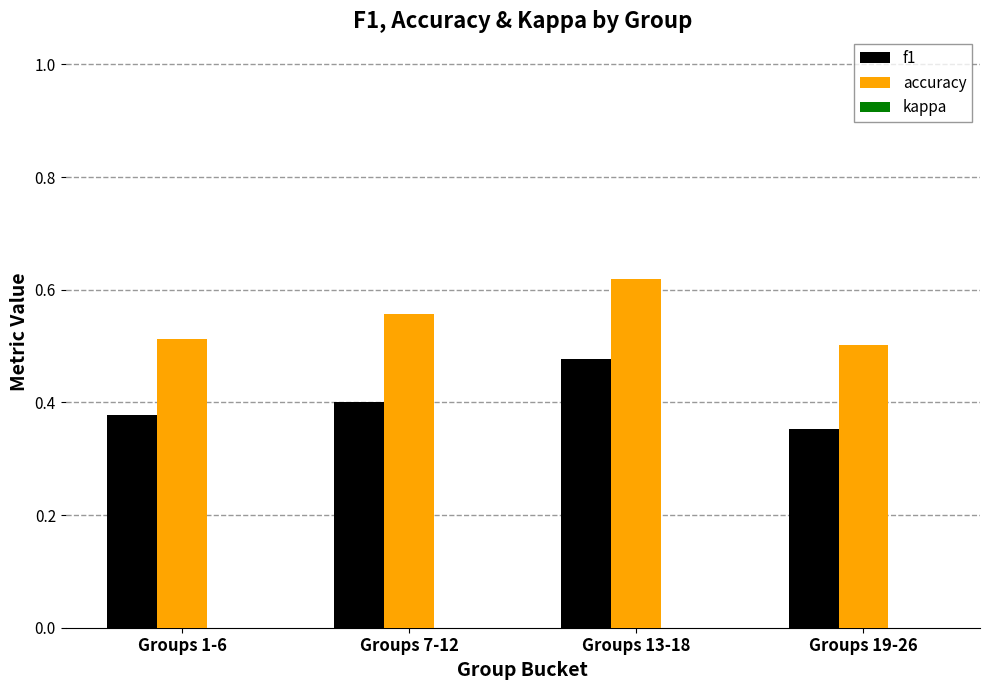

At which label does f1 reach its peak?

Groups 13-18